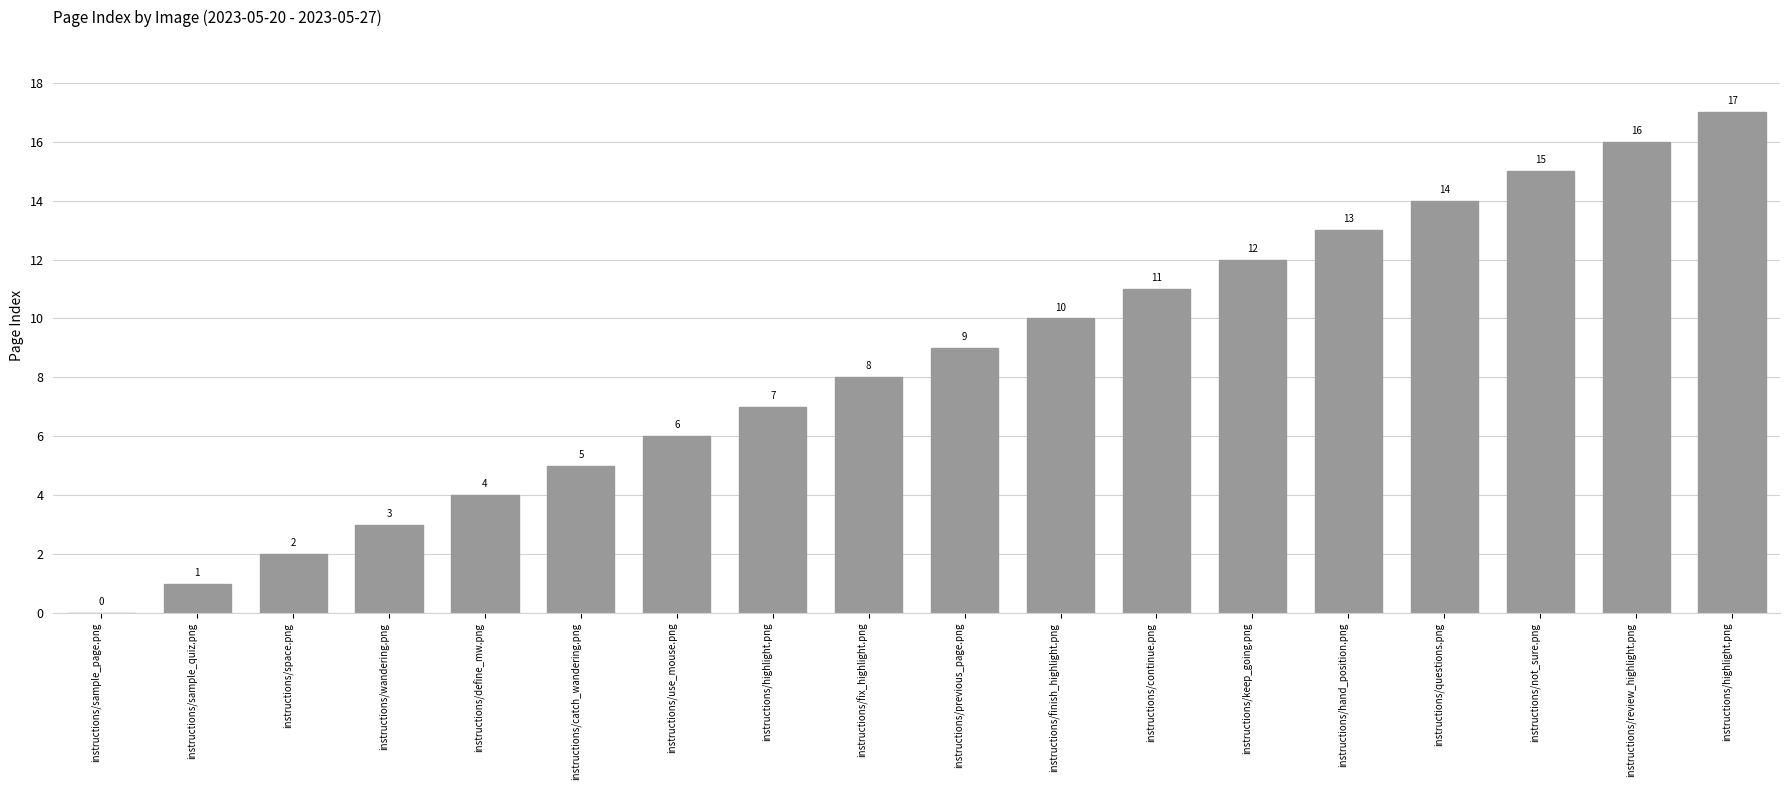

Are the bars horizontal?

No